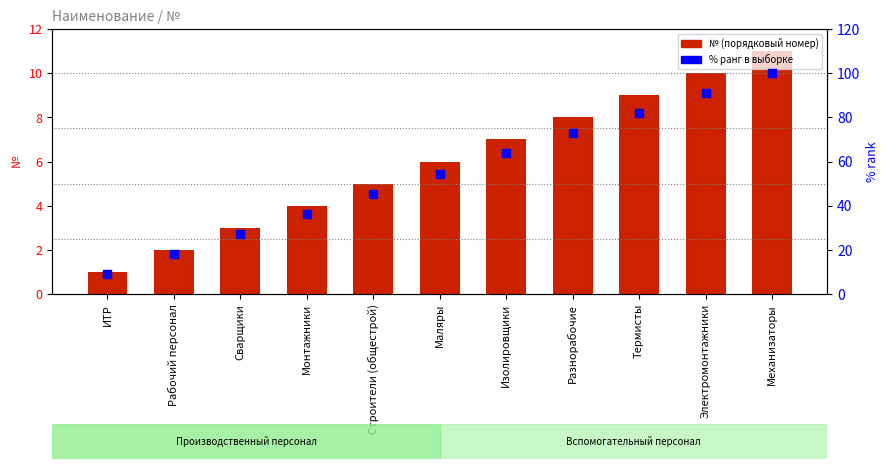

What is the total value across all series at Маляры?

60.5